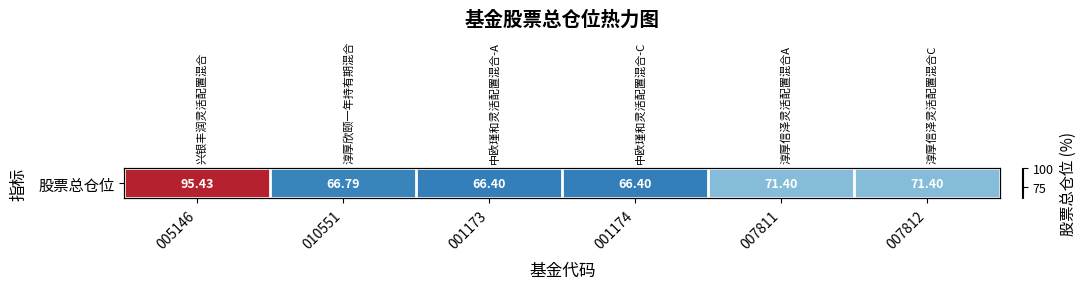

Reading left to right, what are all the values shown in this chart?

95.4	66.8	66.4	66.4	71.4	71.4